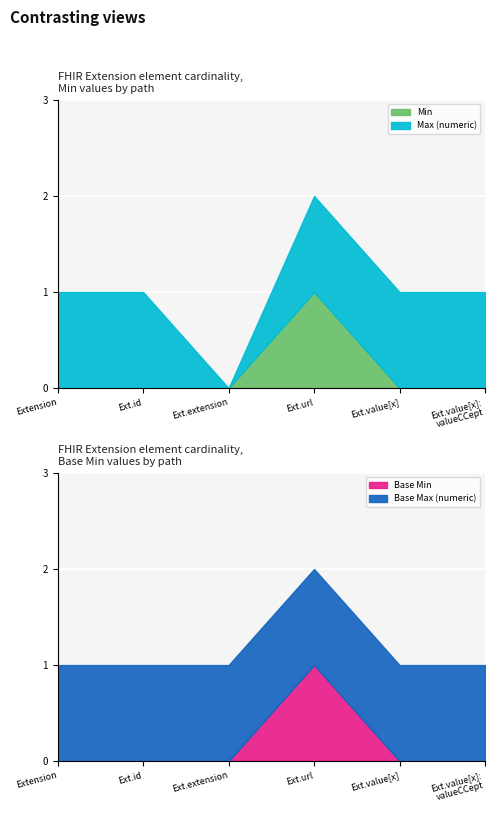

Reading left to right, extract all data points from this chart.

Min: 0	0	0	1	0	0
Max (numeric): 1	1	0	1	1	1
Base Min: 0	0	0	1	0	0
Base Max (numeric): 1	1	1	1	1	1